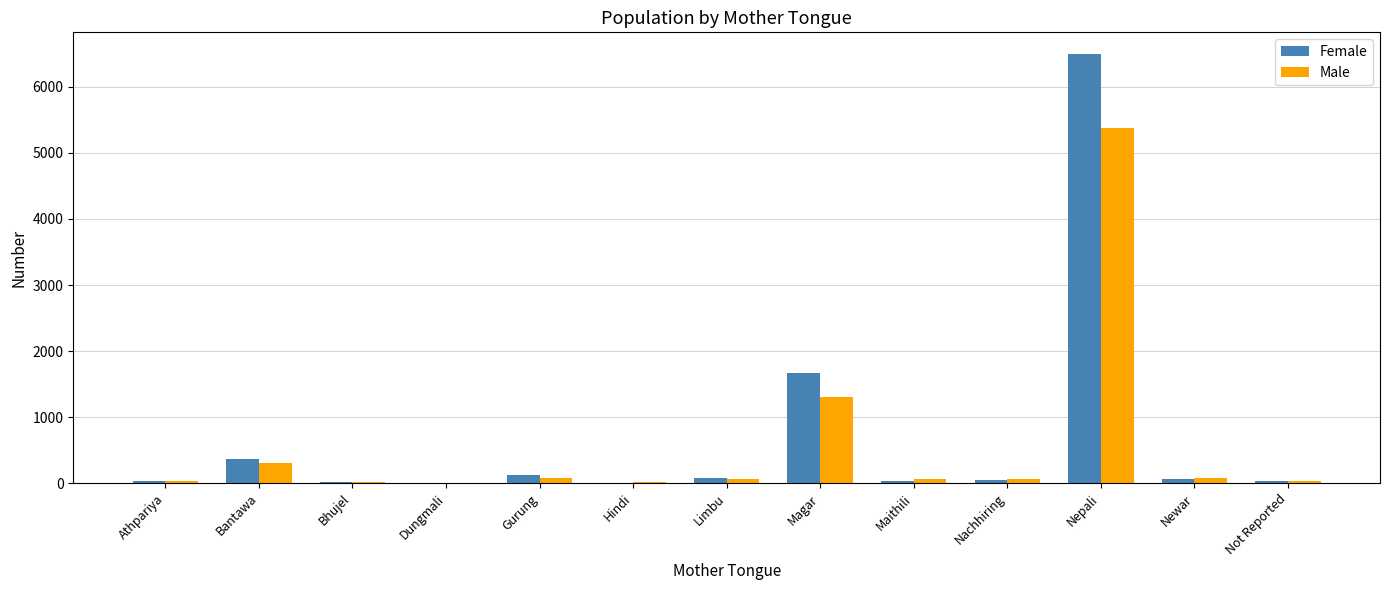

Which series has the widest spread of values?

Female